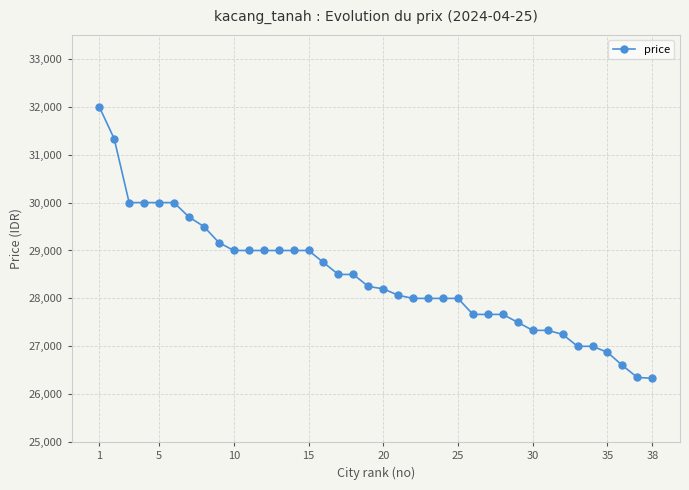

Does the chart display data point markers on the line(s)?

Yes